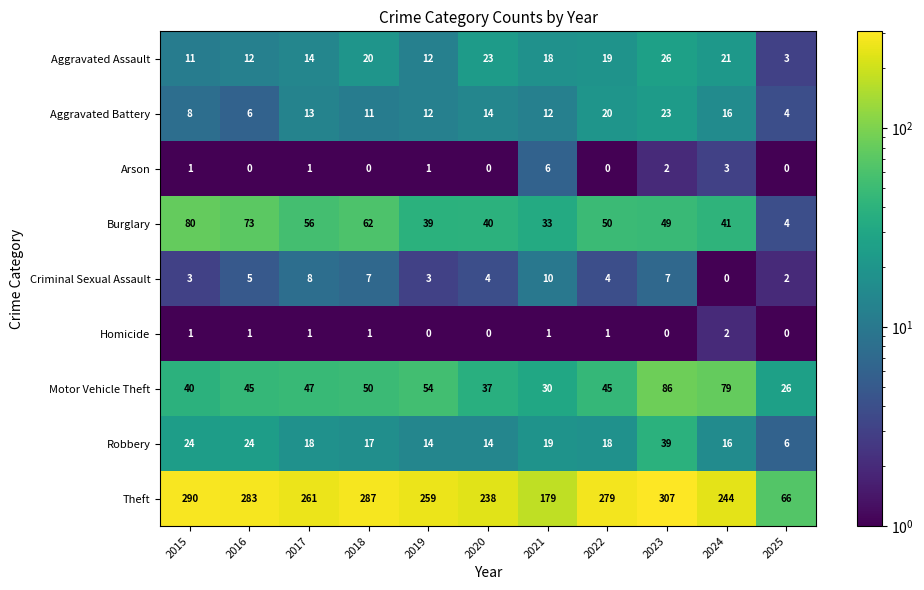

At which label is Arson closest to 3?

2024